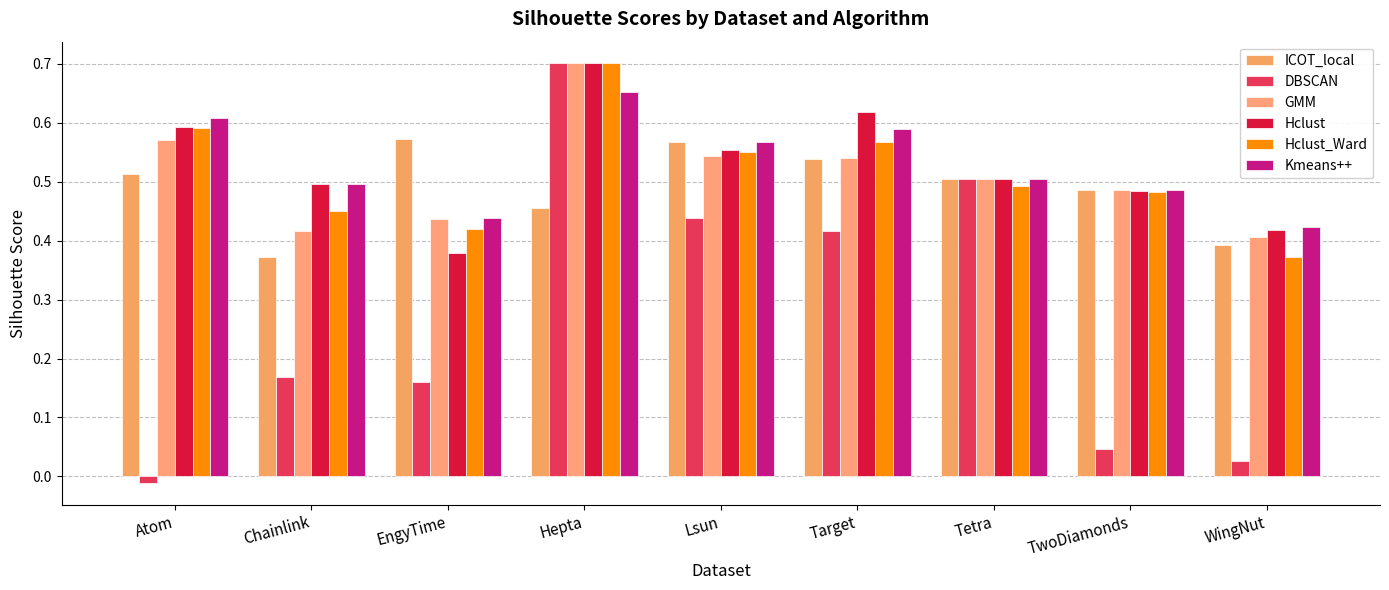

Which category has the highest value across all series?

Hepta